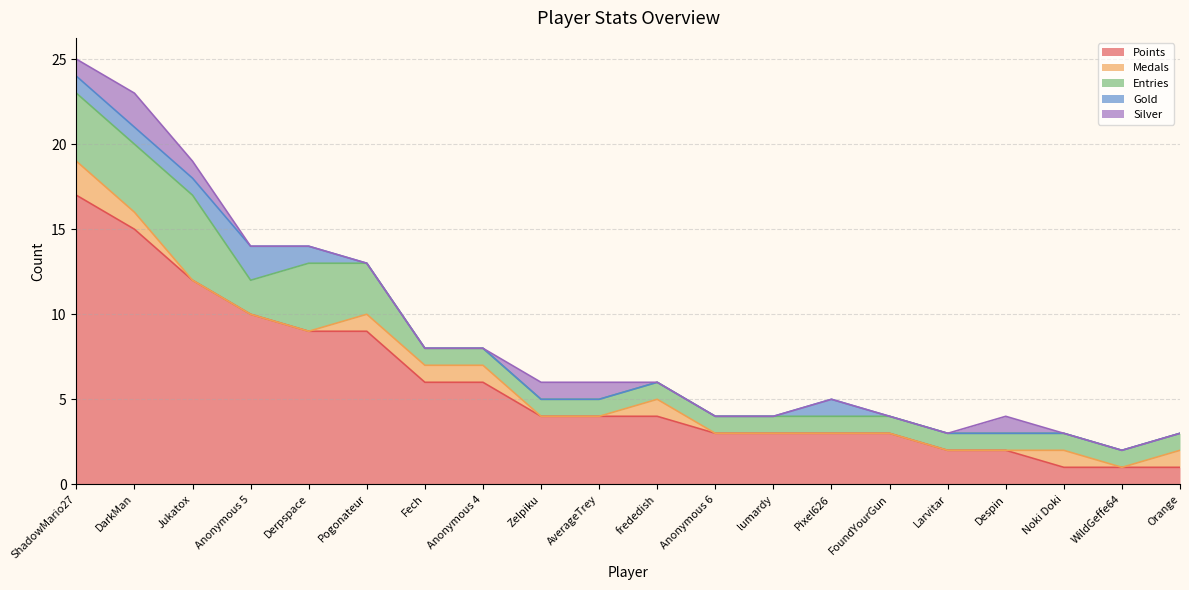

At which category does Entries reach its first local valley?

Anonymous 5